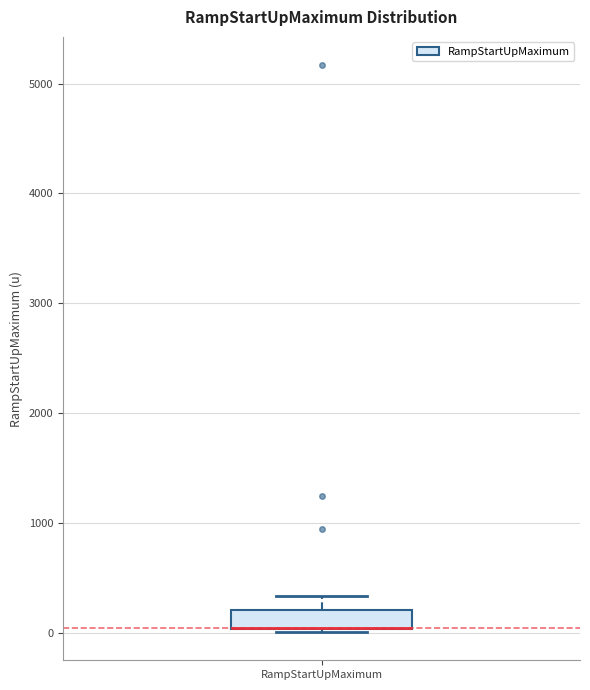

Transcribe this box plot: give where the median line is, the range the box spans, and where the two whiskers end, as read against the y-axis. The values are not printed on the chart, so give them approximately, as read against the axis.

median 0 (drawn on the box's lower edge), box 0 to 200, whiskers 0 (just below the box's lower edge) to 300